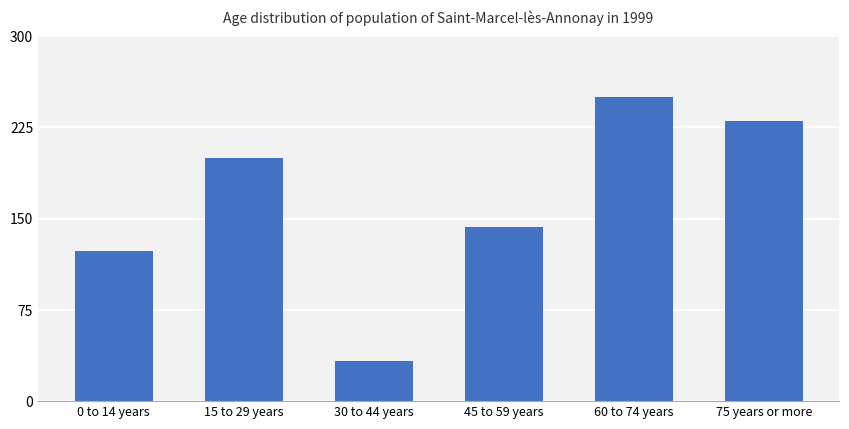

How many data points does each series have?

6